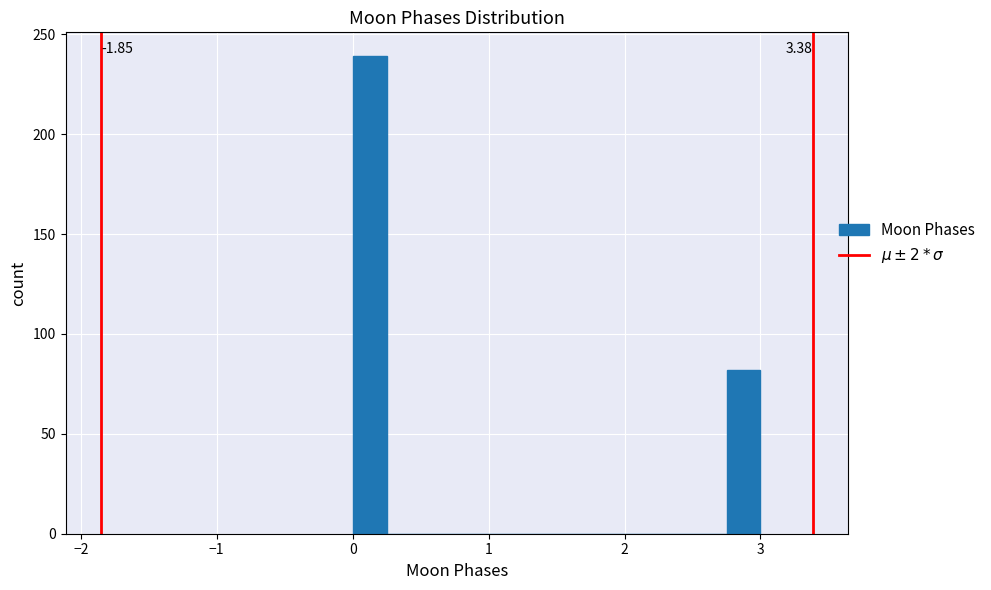

Read against the x-axis, roughly where is the centre of the tallest bar?

0.1